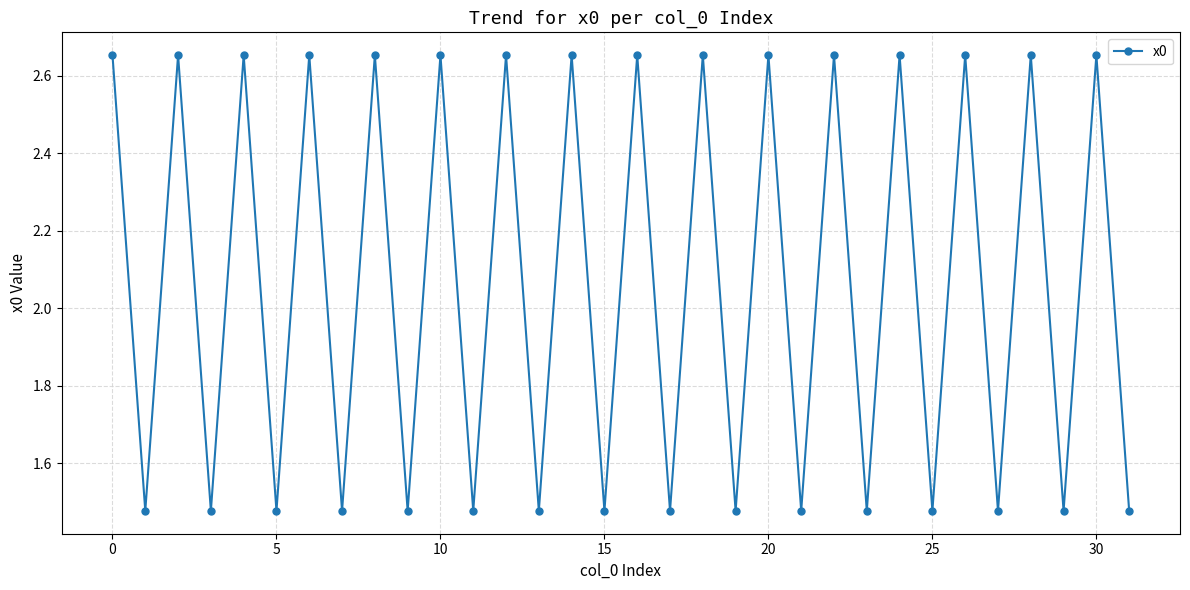

How many interior local peaks (higher than both neighbors) does the data have?

15